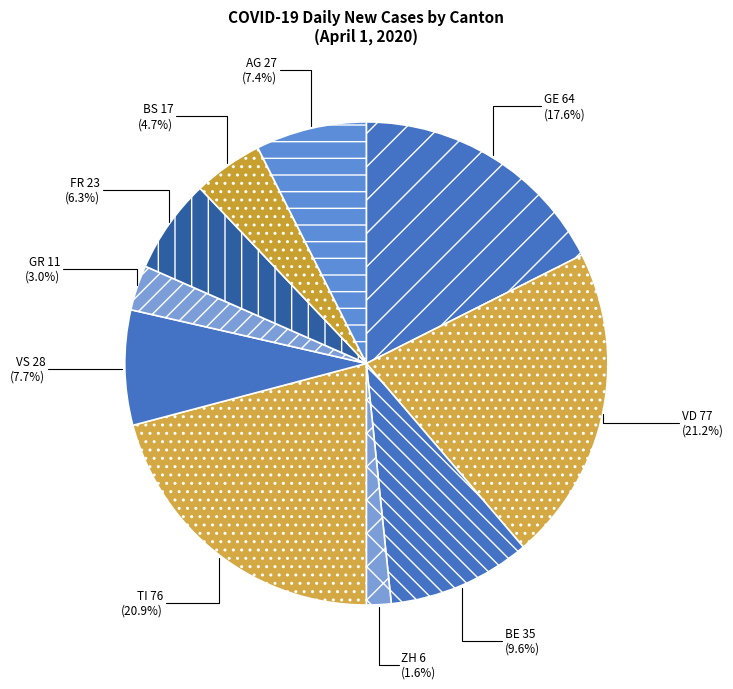

Does VS account for over 50% of the chart?

No